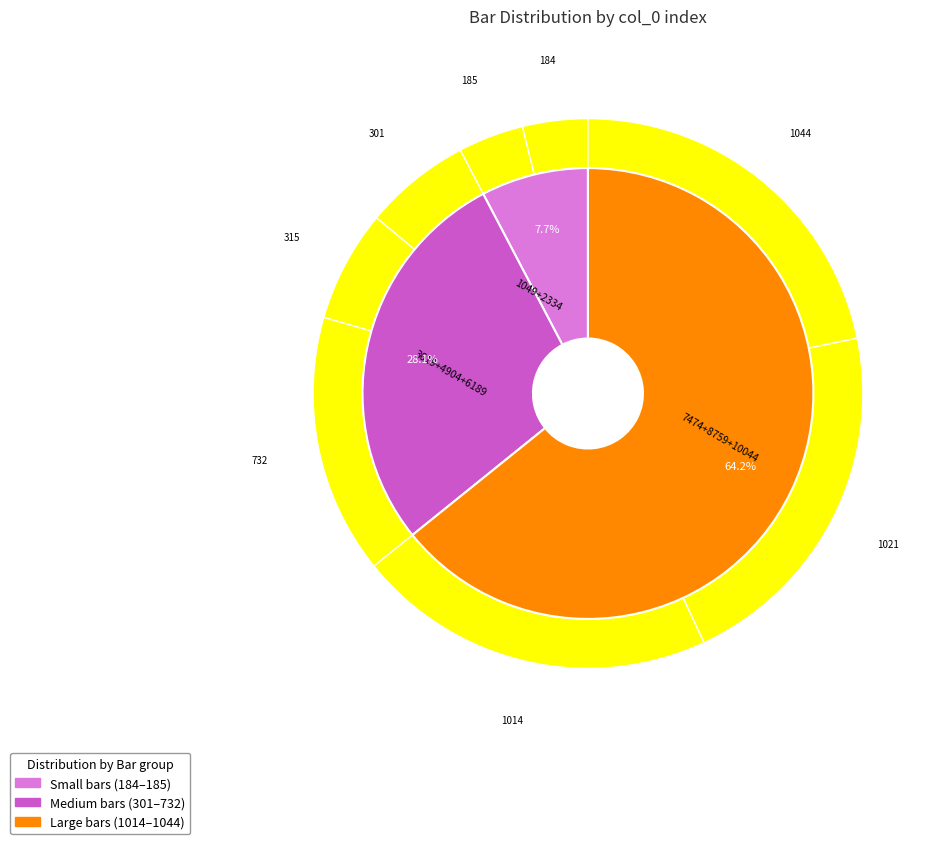

Combined, what portion of the pie is 7474 and 1049?

25.0%